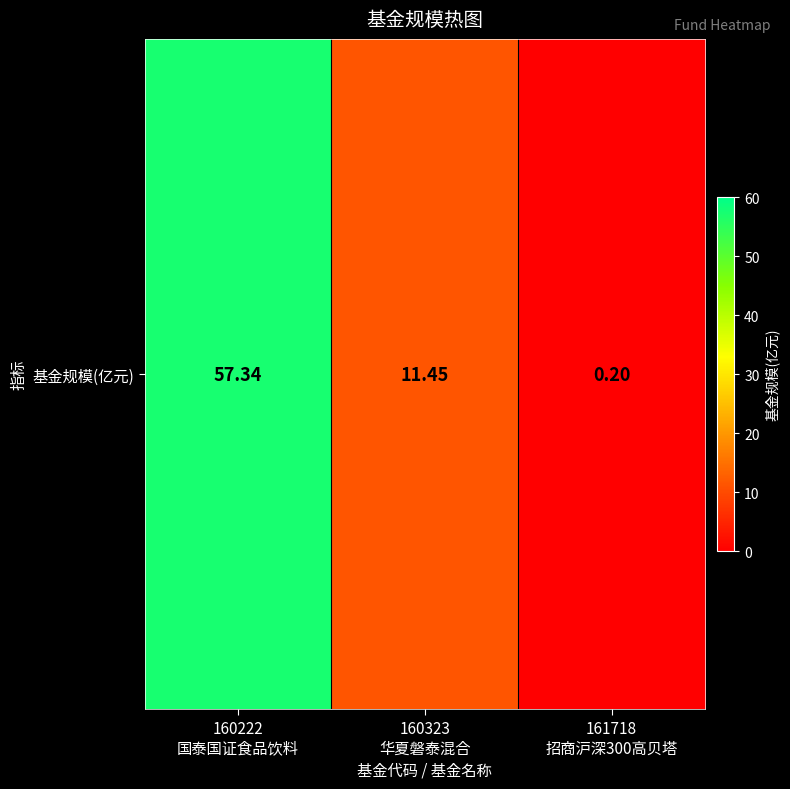

What is the sum of all values?

69.0